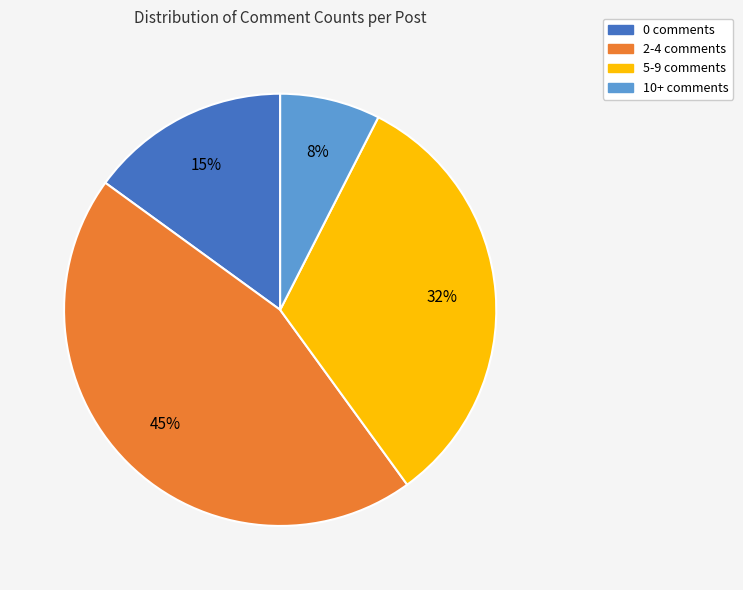

To the nearest percent, what is the difference between the largest and smallest slice percentages?

37%